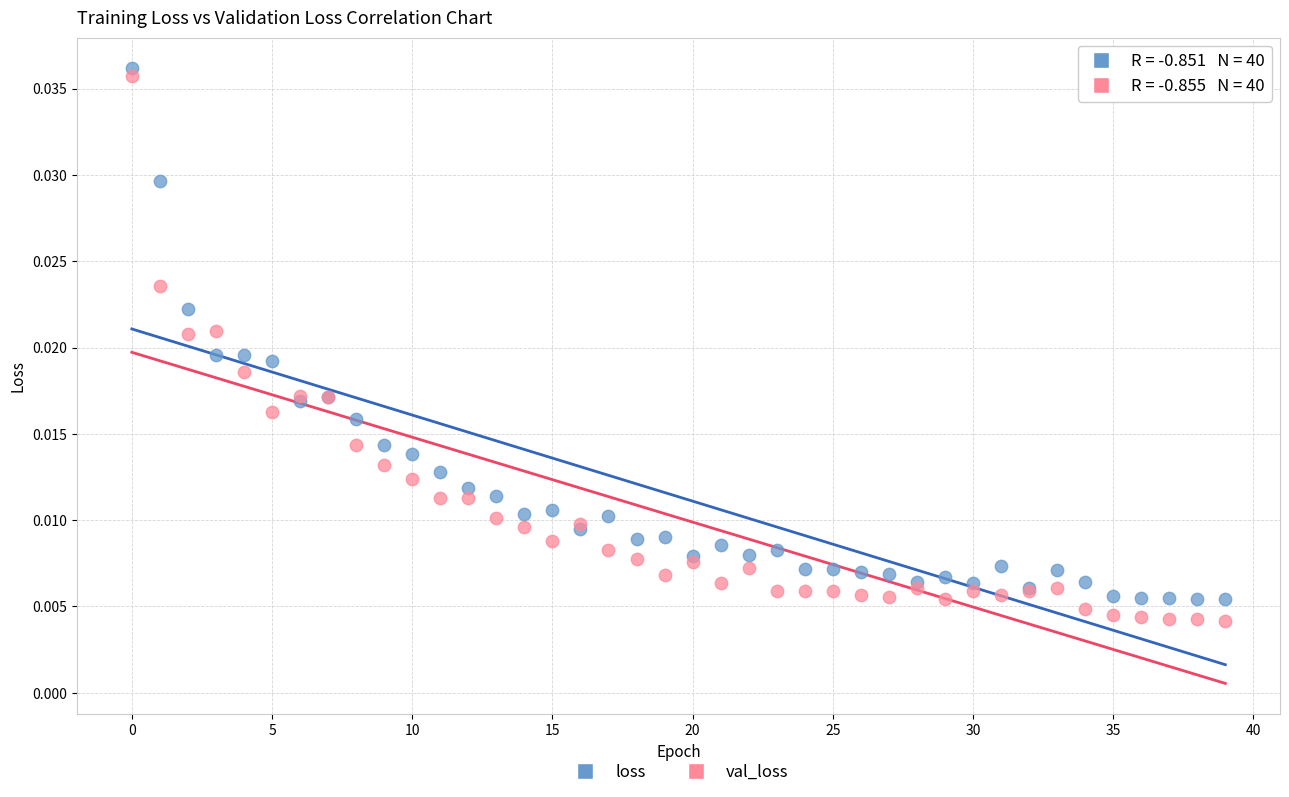

What are all the series names shown in the legend?

loss, val_loss